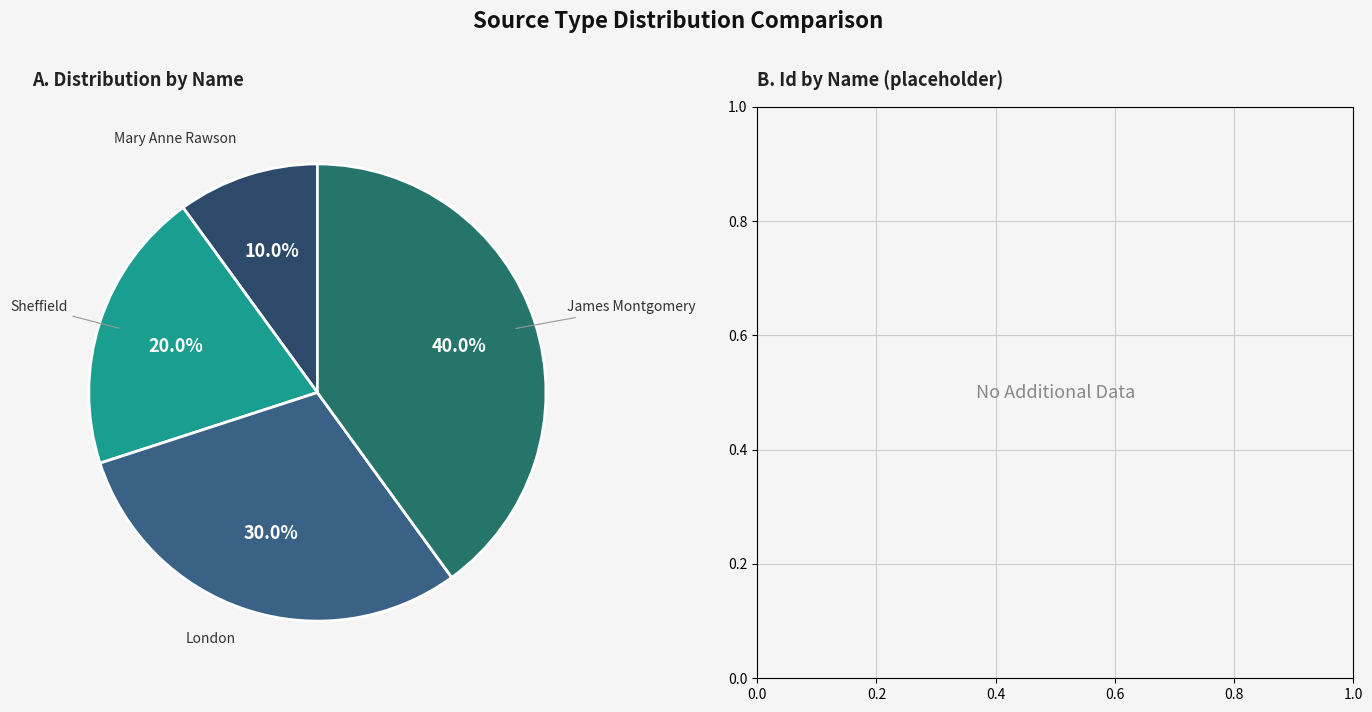

How many segments does this pie chart have?

4